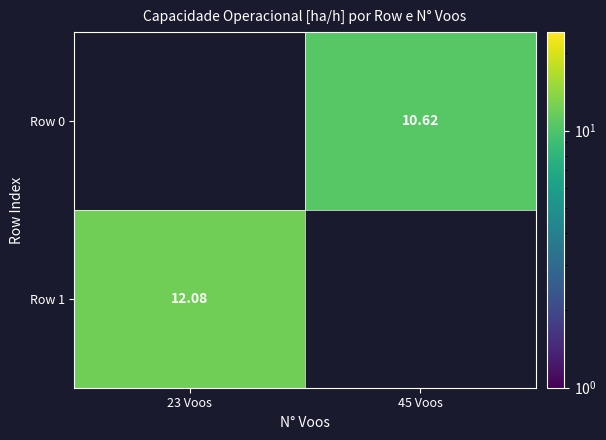

Is the value of Row 1 at 23 Voos greater than the value of Row 0 at 45 Voos?

Yes